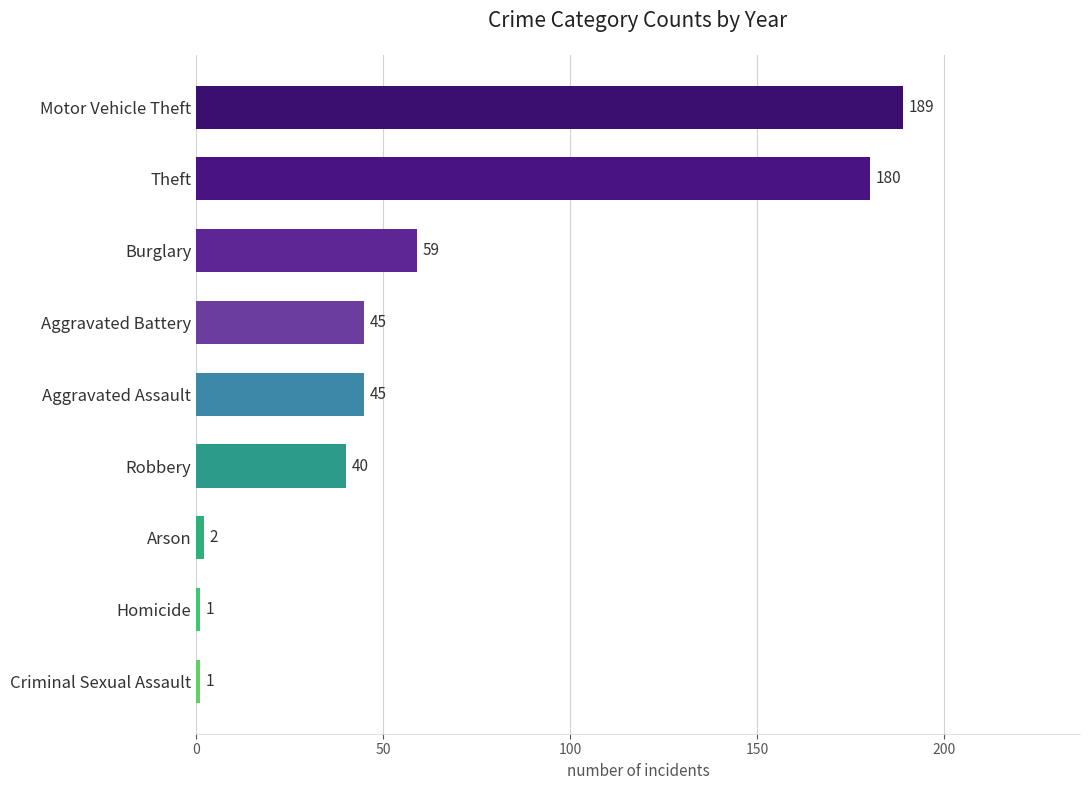

What is the change in value from Aggravated Battery to Robbery?

-5